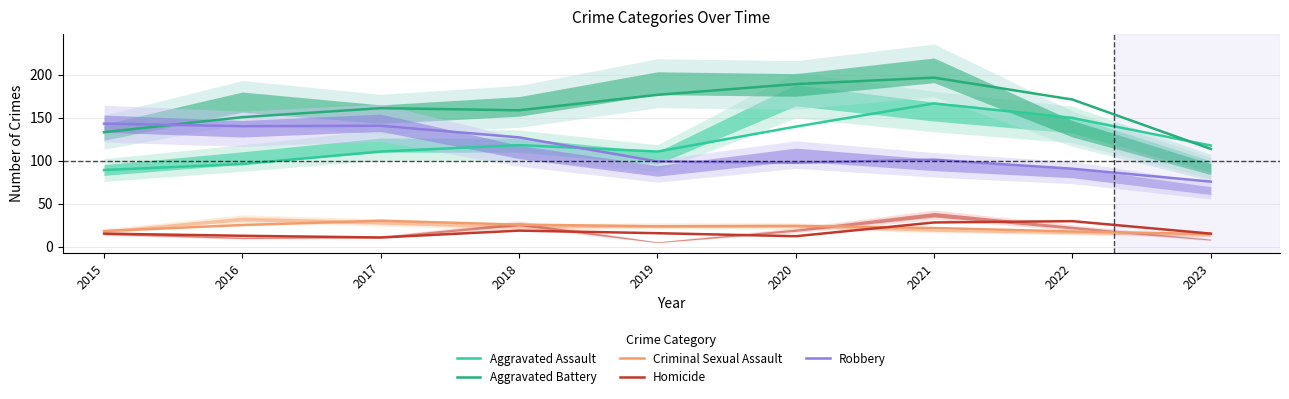

What is the difference between the highest and lowest values at 2019?

161.0